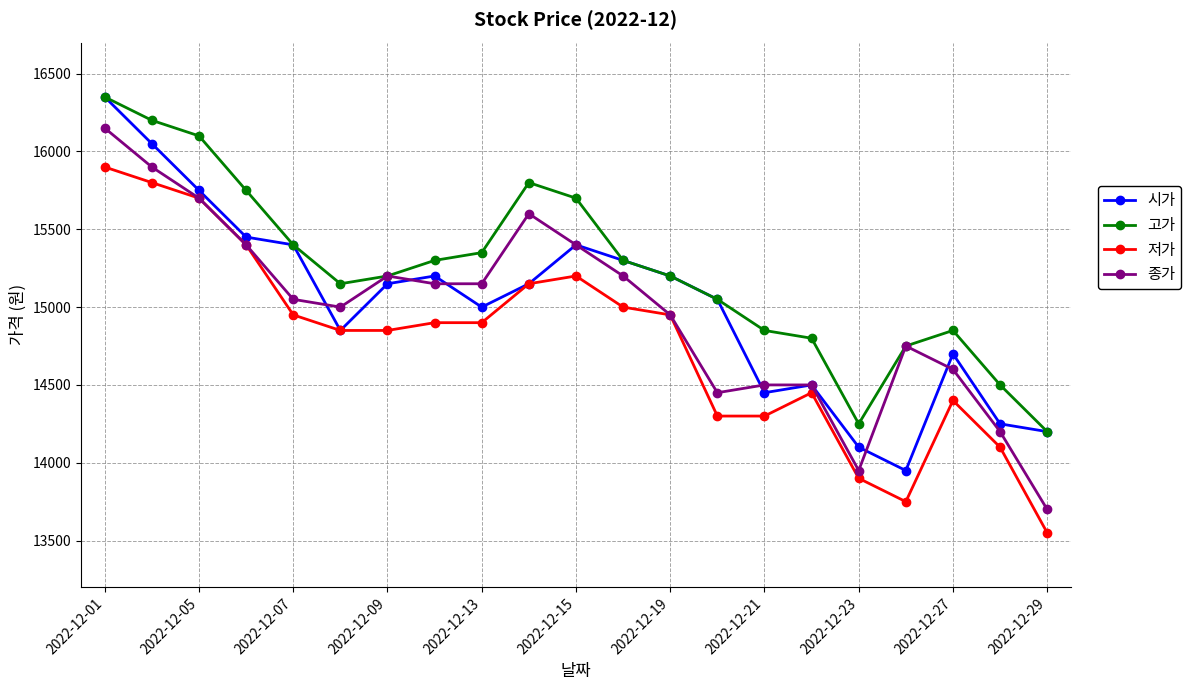

What is the minimum value shown in the chart?

13550